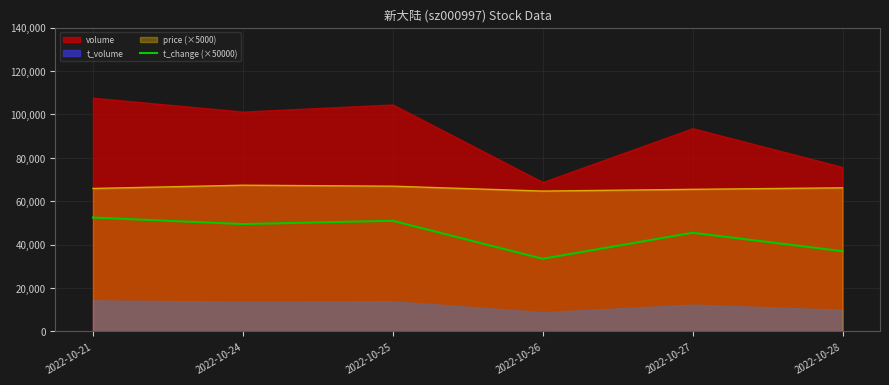

Rank the categories by value from lowest to highest.

2022-10-26, 2022-10-28, 2022-10-27, 2022-10-24, 2022-10-25, 2022-10-21